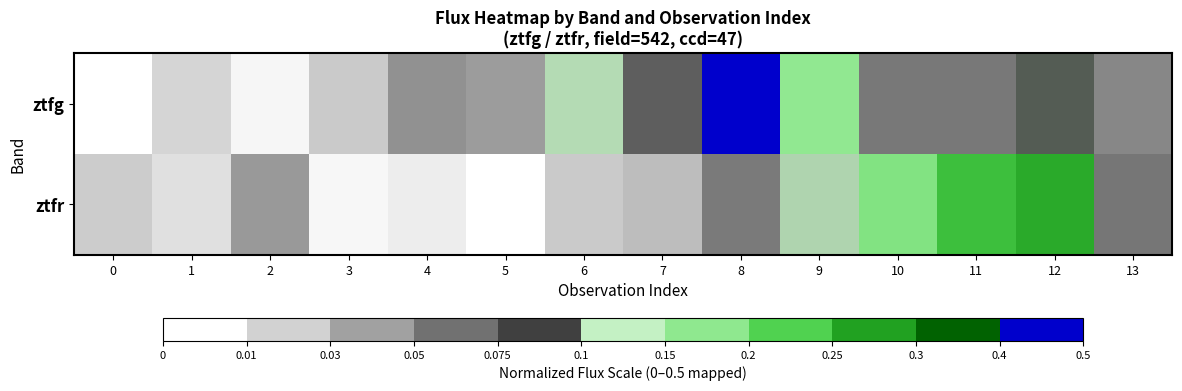

What is the total value across all series at 6?

0.3